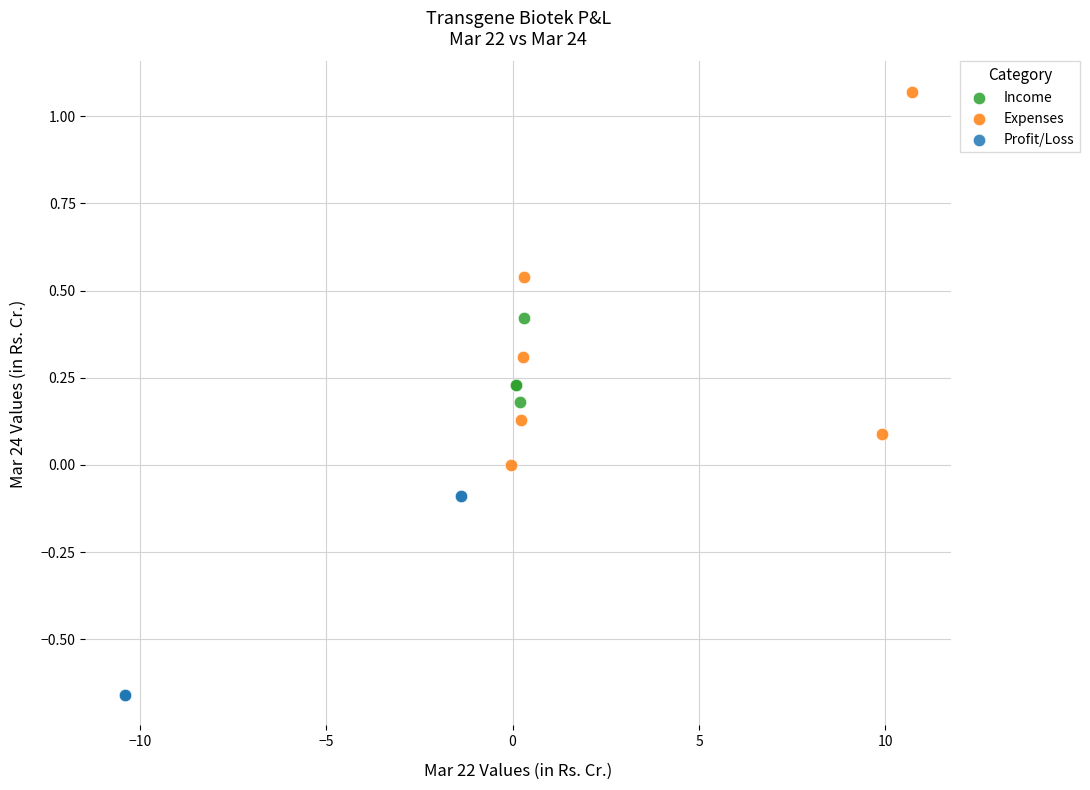

Which series has the widest spread of Y values?

Expenses